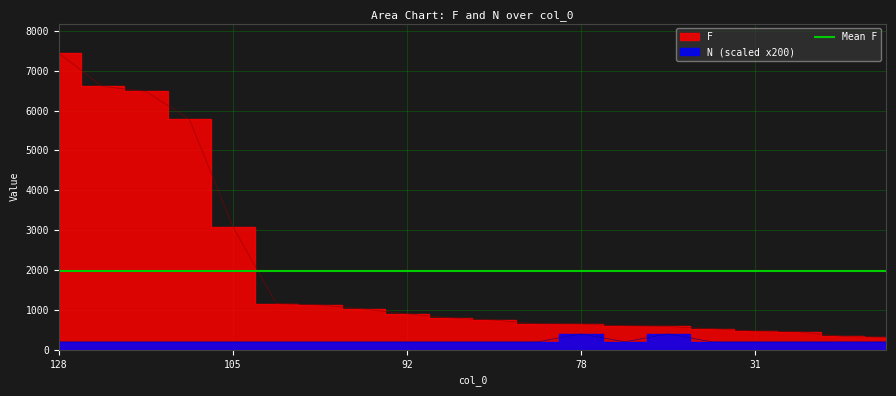

The value of F at 123 is 514. True or false?

False